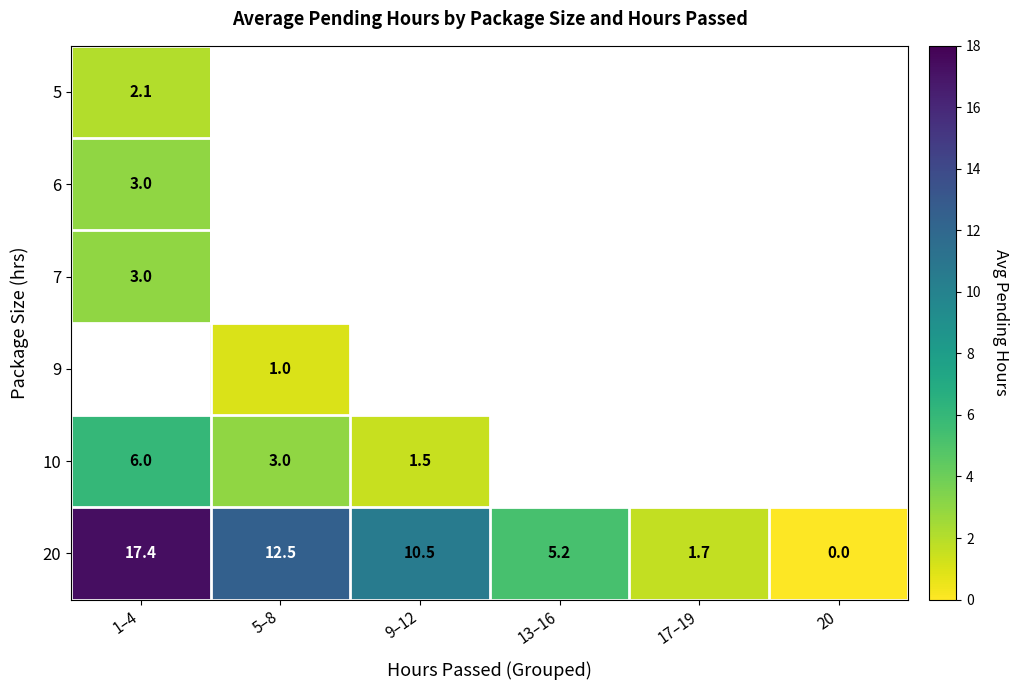

How many positive values does the 10 series have?

3